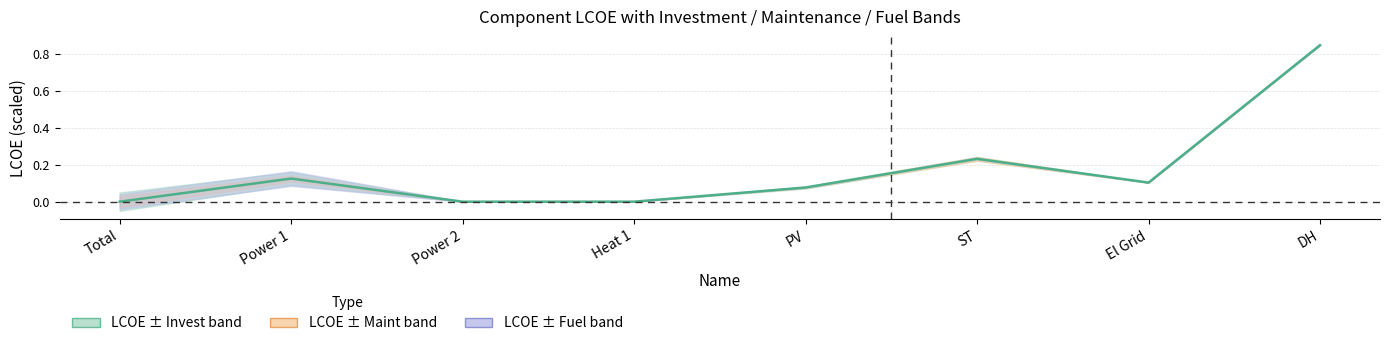

How many lines are shown in the chart?

1